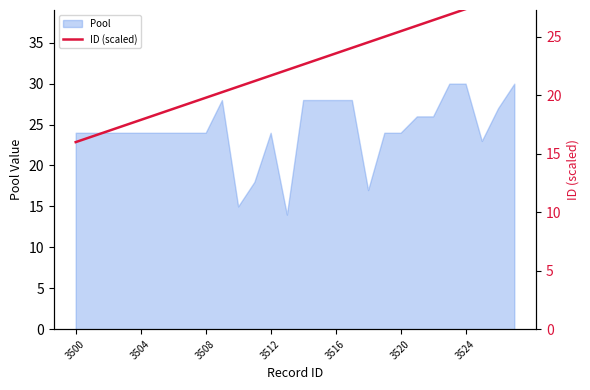

What is the lowest value of the Pool series?

14